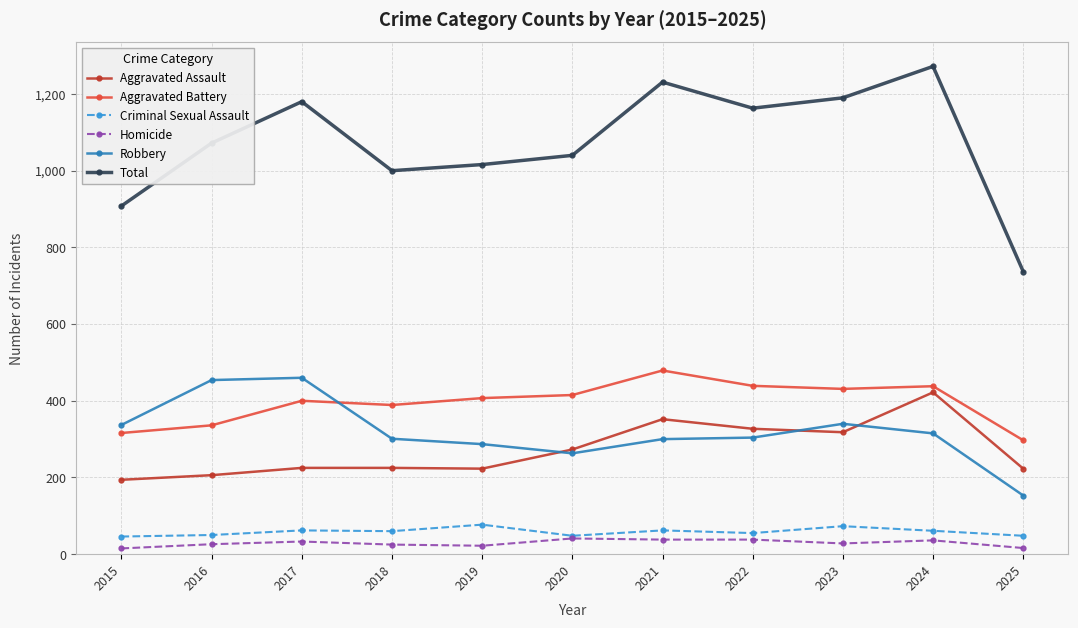

What is the spread (max minus min) of values at 2025?

721